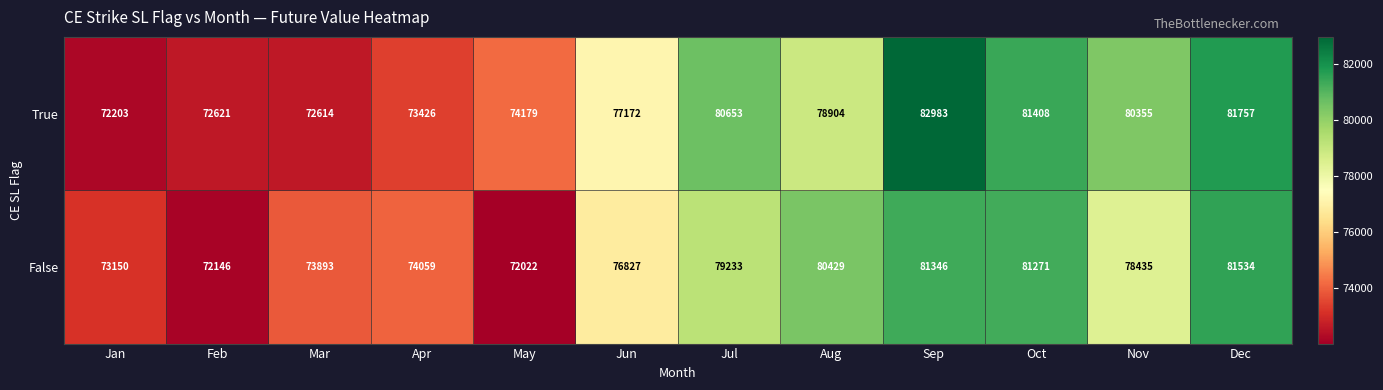

What is the total value across all series at Dec?

163291